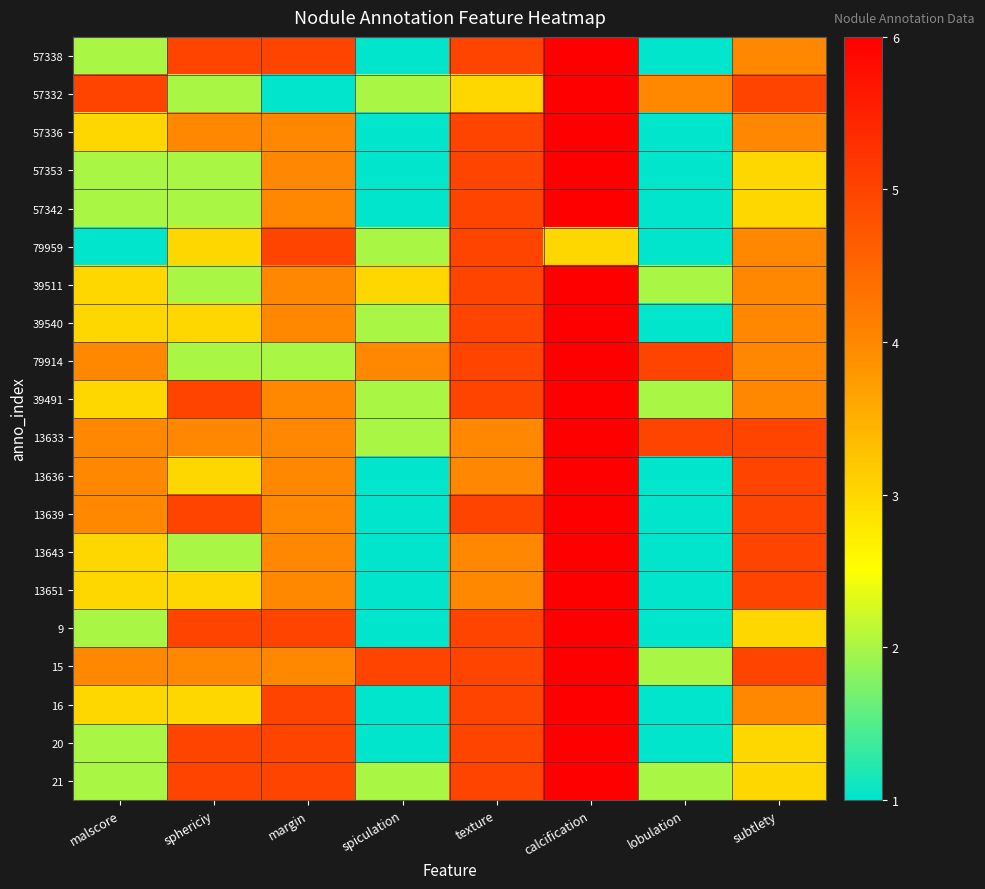

Reading left to right, extract all data points from this chart.

57338: malscore=2	sphericiy=5	margin=5	spiculation=1	texture=5	calcification=6	lobulation=1	subtlety=4
57332: malscore=5	sphericiy=2	margin=1	spiculation=2	texture=3	calcification=6	lobulation=4	subtlety=5
57336: malscore=3	sphericiy=4	margin=4	spiculation=1	texture=5	calcification=6	lobulation=1	subtlety=4
57353: malscore=2	sphericiy=2	margin=4	spiculation=1	texture=5	calcification=6	lobulation=1	subtlety=3
57342: malscore=2	sphericiy=2	margin=4	spiculation=1	texture=5	calcification=6	lobulation=1	subtlety=3
79959: malscore=1	sphericiy=3	margin=5	spiculation=2	texture=5	calcification=3	lobulation=1	subtlety=4
39511: malscore=3	sphericiy=2	margin=4	spiculation=3	texture=5	calcification=6	lobulation=2	subtlety=4
39540: malscore=3	sphericiy=3	margin=4	spiculation=2	texture=5	calcification=6	lobulation=1	subtlety=4
79914: malscore=4	sphericiy=2	margin=2	spiculation=4	texture=5	calcification=6	lobulation=5	subtlety=4
39491: malscore=3	sphericiy=5	margin=4	spiculation=2	texture=5	calcification=6	lobulation=2	subtlety=4
13633: malscore=4	sphericiy=4	margin=4	spiculation=2	texture=4	calcification=6	lobulation=5	subtlety=5
13636: malscore=4	sphericiy=3	margin=4	spiculation=1	texture=4	calcification=6	lobulation=1	subtlety=5
13639: malscore=4	sphericiy=5	margin=4	spiculation=1	texture=5	calcification=6	lobulation=1	subtlety=5
13643: malscore=3	sphericiy=2	margin=4	spiculation=1	texture=4	calcification=6	lobulation=1	subtlety=5
13651: malscore=3	sphericiy=3	margin=4	spiculation=1	texture=4	calcification=6	lobulation=1	subtlety=5
9: malscore=2	sphericiy=5	margin=5	spiculation=1	texture=5	calcification=6	lobulation=1	subtlety=3
15: malscore=4	sphericiy=4	margin=4	spiculation=5	texture=5	calcification=6	lobulation=2	subtlety=5
16: malscore=3	sphericiy=3	margin=5	spiculation=1	texture=5	calcification=6	lobulation=1	subtlety=4
20: malscore=2	sphericiy=5	margin=5	spiculation=1	texture=5	calcification=6	lobulation=1	subtlety=3
21: malscore=2	sphericiy=5	margin=5	spiculation=2	texture=5	calcification=6	lobulation=2	subtlety=3